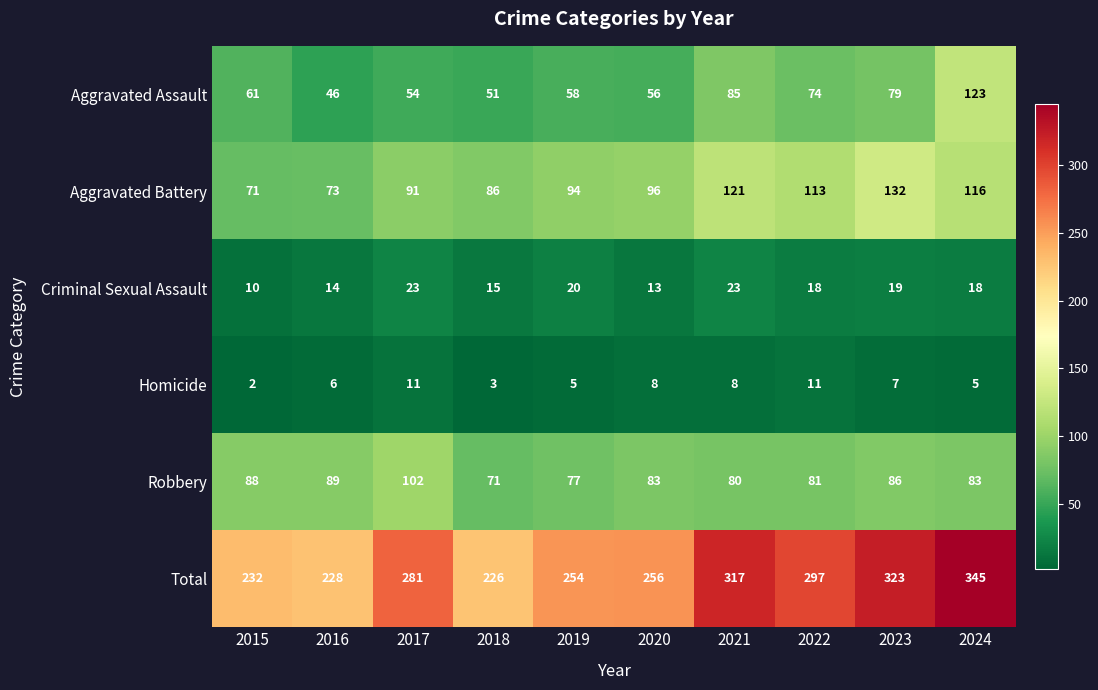

What is the approximate value of Aggravated Battery at 2019, to the nearest 5?

95